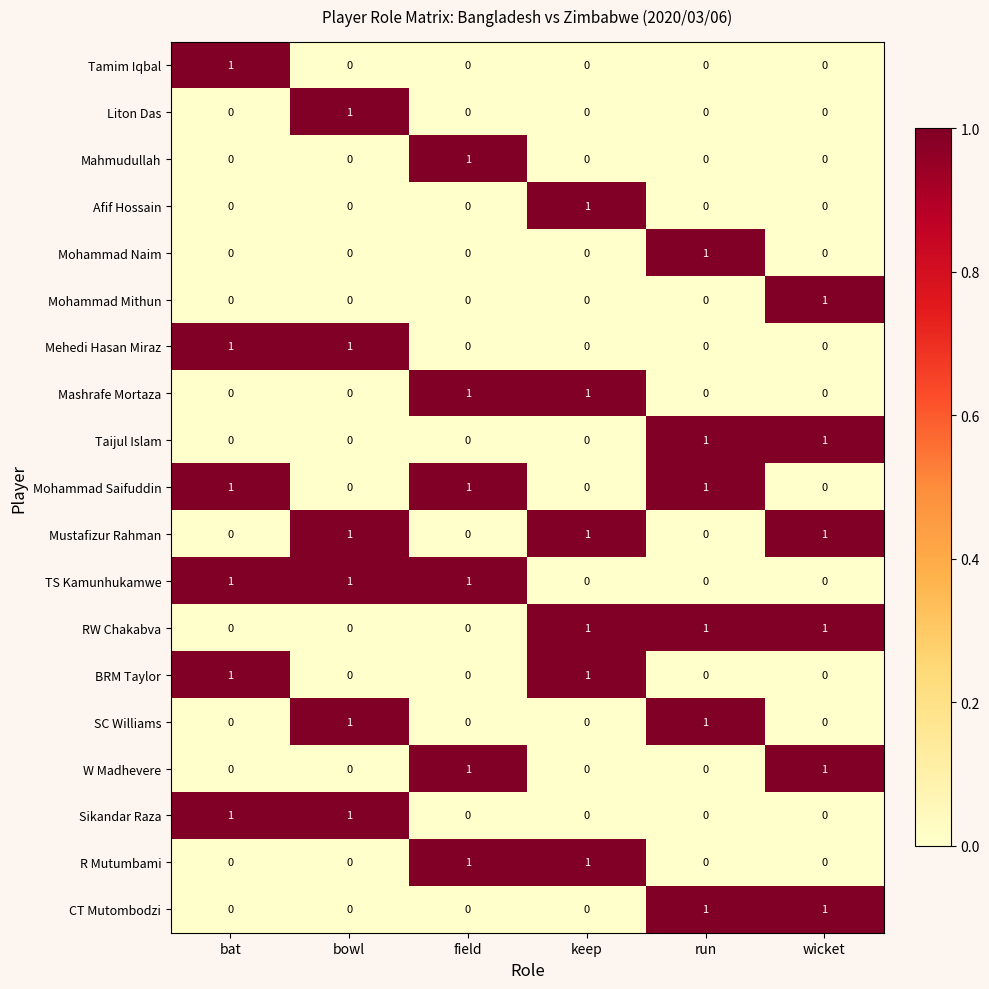

Is it true that W Madhevere equals 0 at run?

True